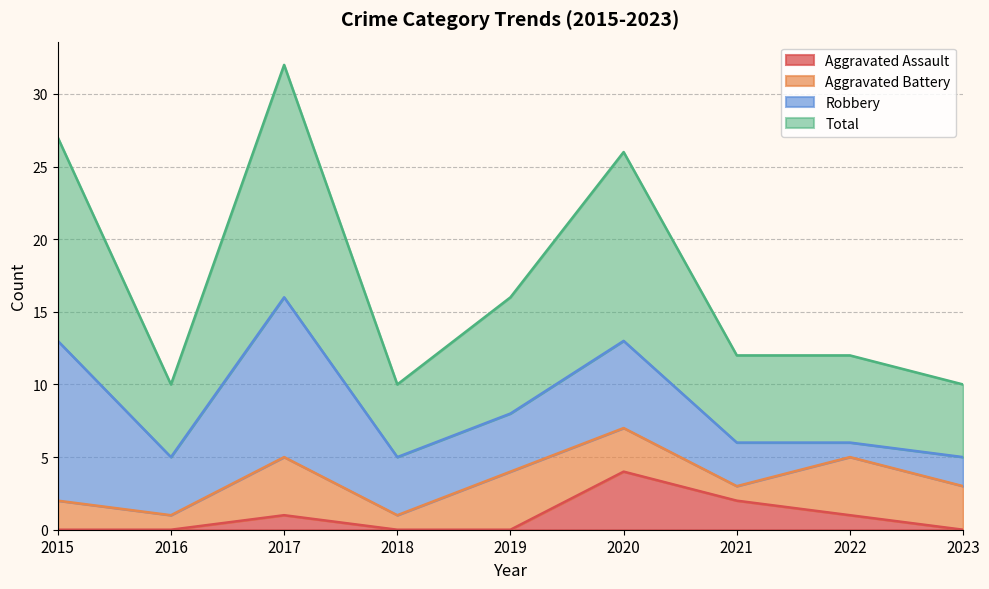

What is the difference between the Aggravated Assault values at 2022 and 2023?

1